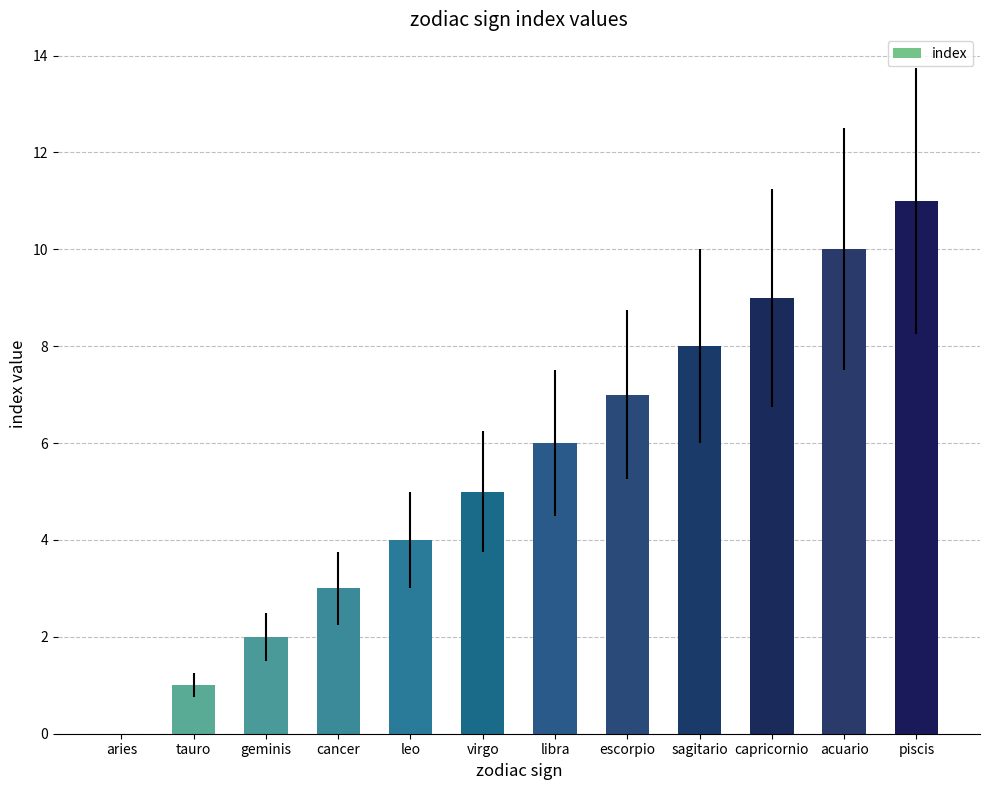

What is the sum of all values?

66